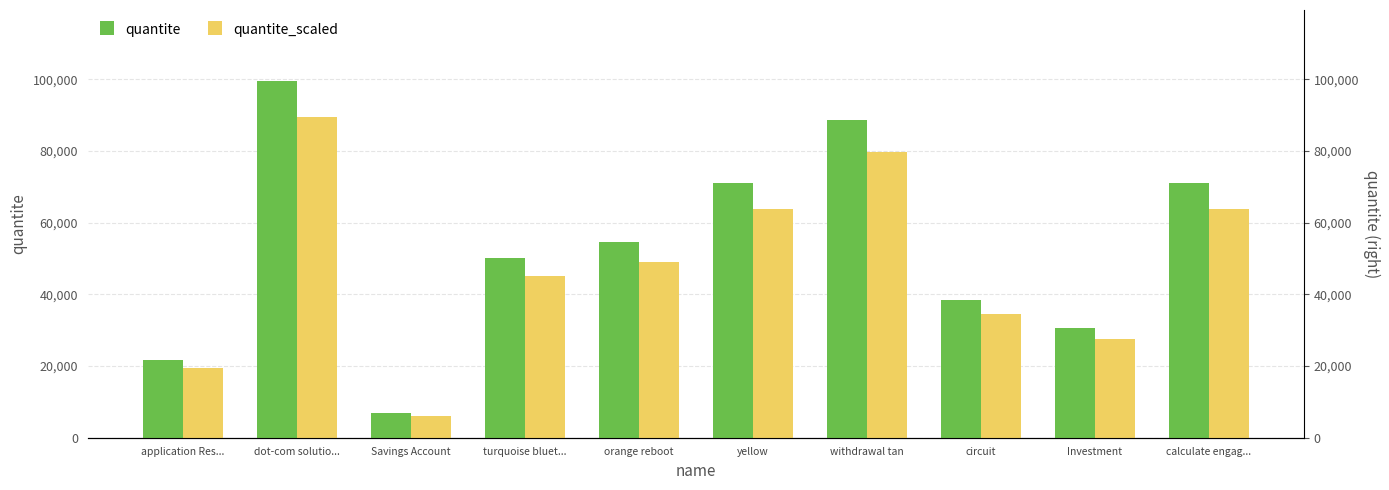

What is the difference between the highest and lowest values at withdrawal tan?

8877